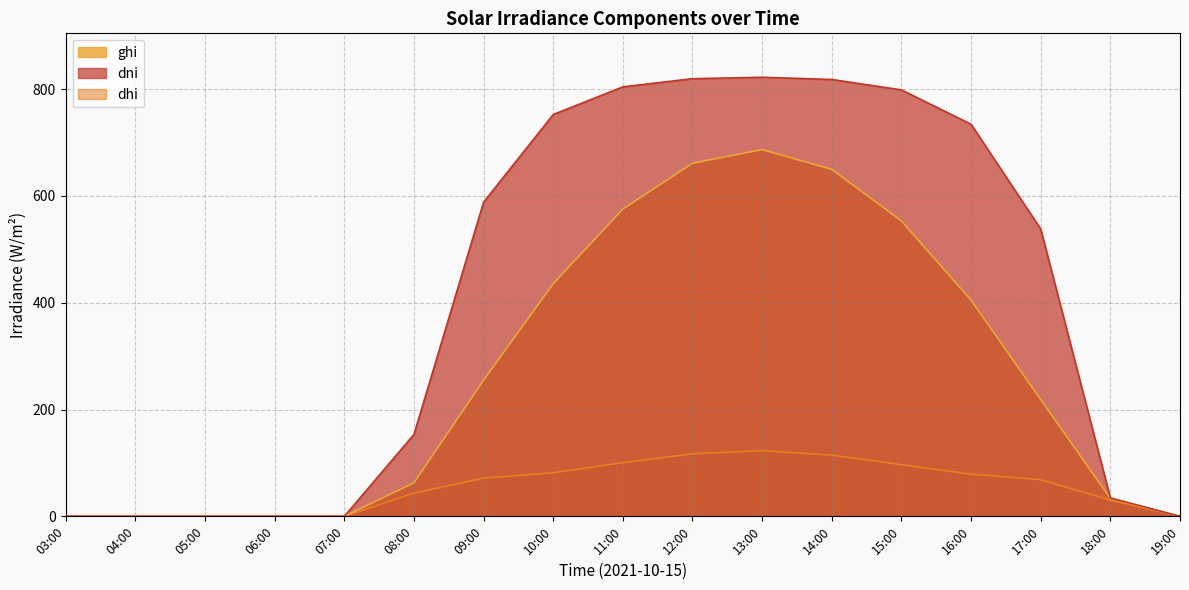

True or false: dni and ghi intersect in this chart.

False